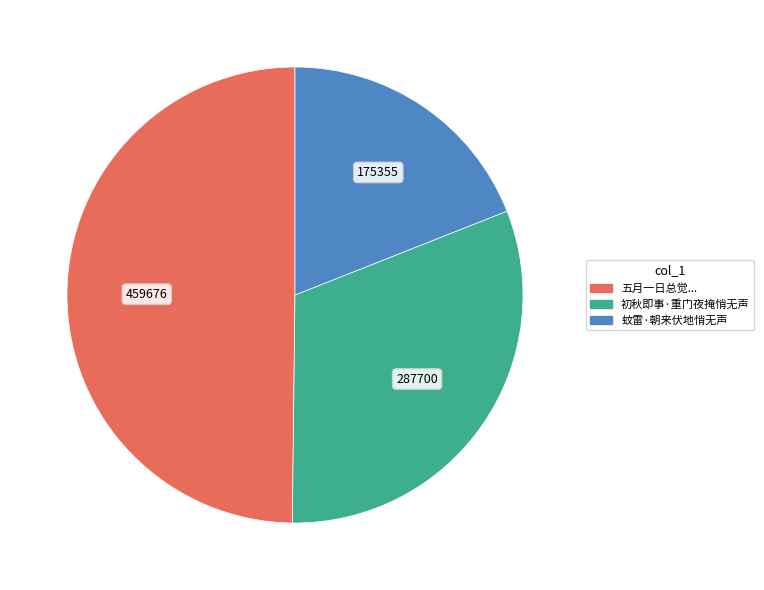

Is there a majority slice in this chart?

No